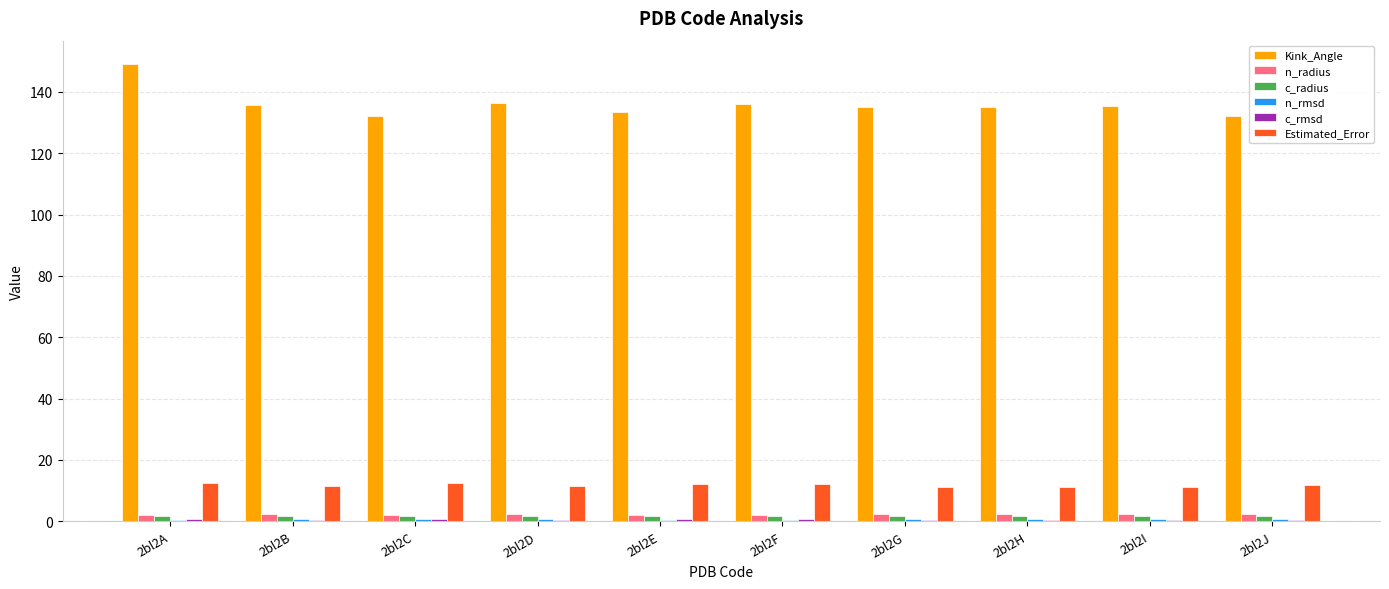

Is it true that c_radius equals 1.7 at 2bl2D?

True